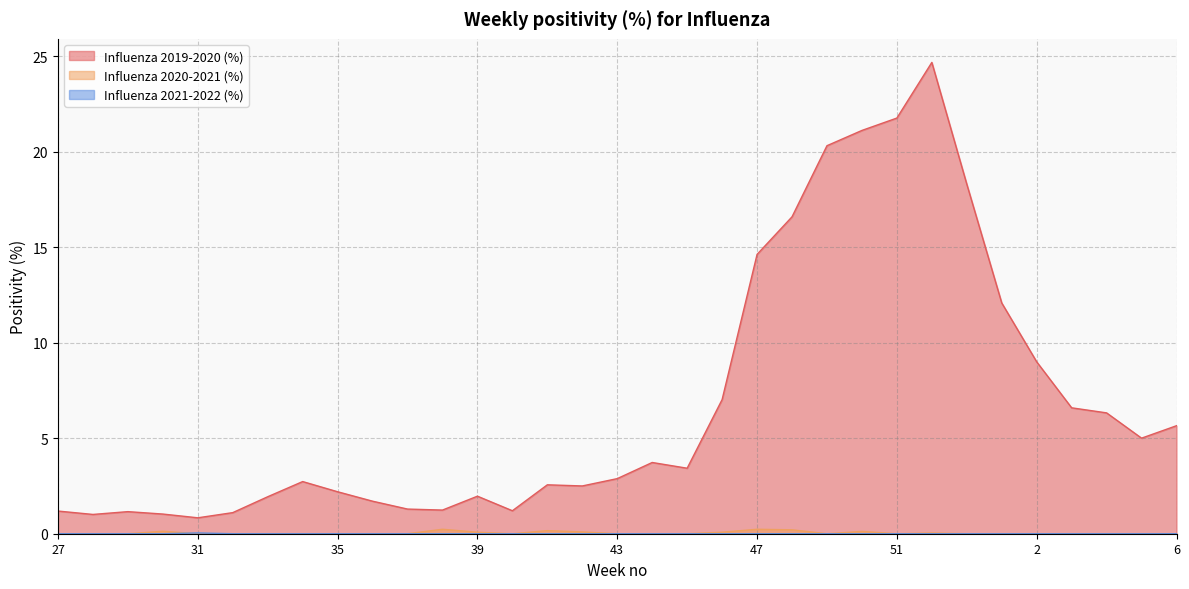

True or false: Influenza 2019-2020 (%) and Influenza 2020-2021 (%) intersect in this chart.

False